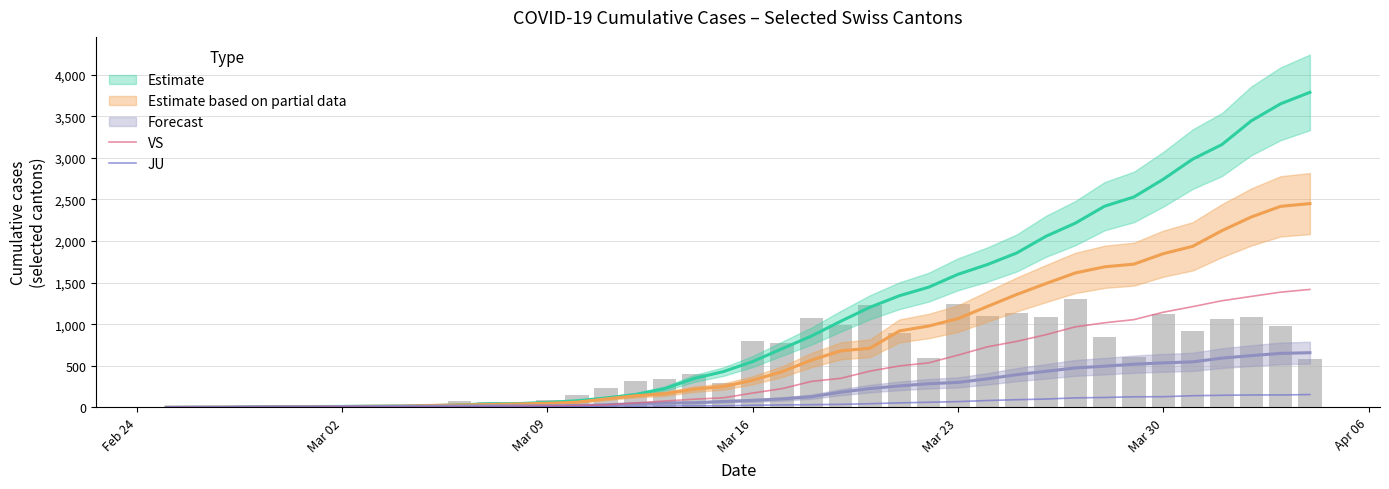

What is the highest value of the VS series?

1418